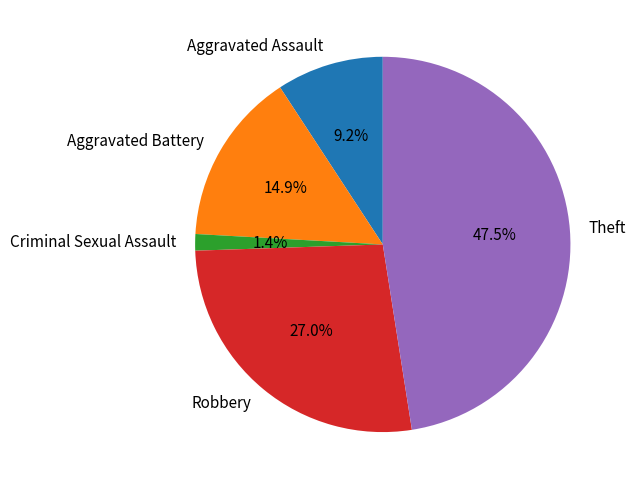

True or false: Aggravated Assault accounts for 9% of the total.

True